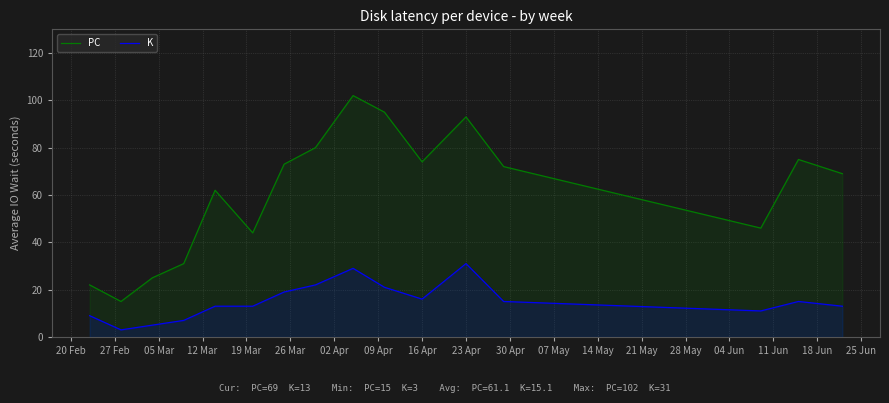

List the series in order of their overall mean, highest first.

PC, K